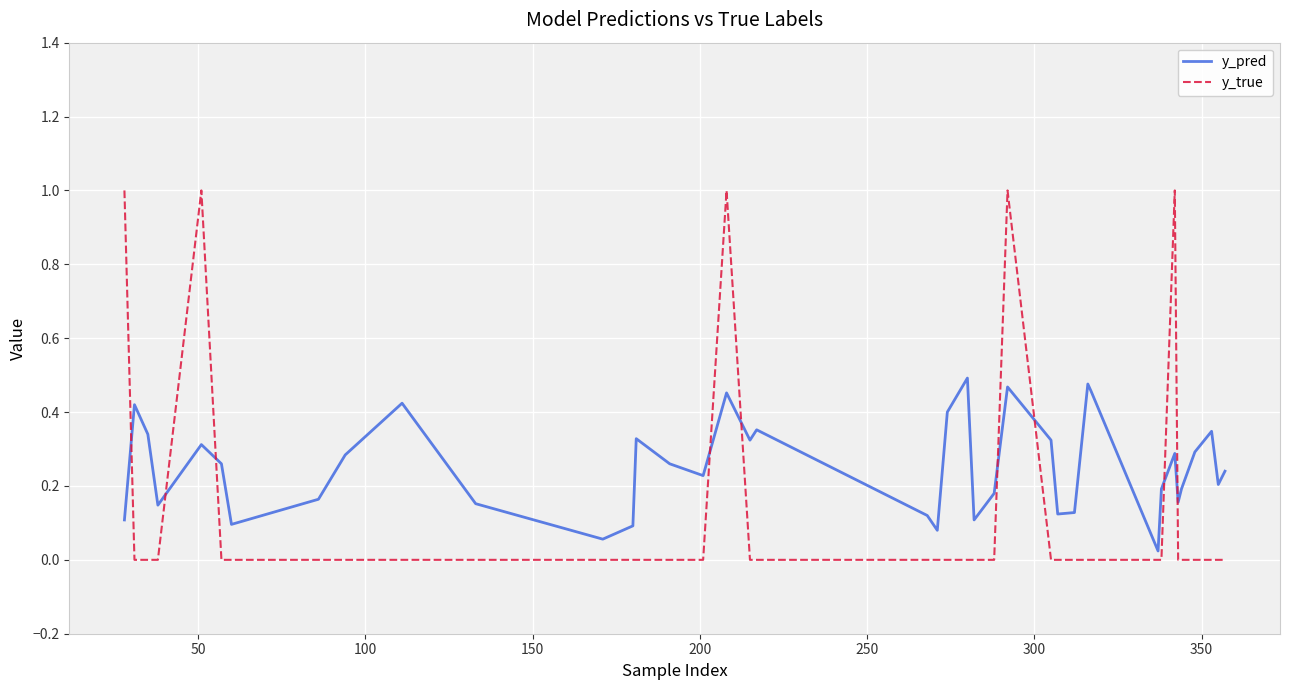

What is the highest value of the y_true series?

1.0